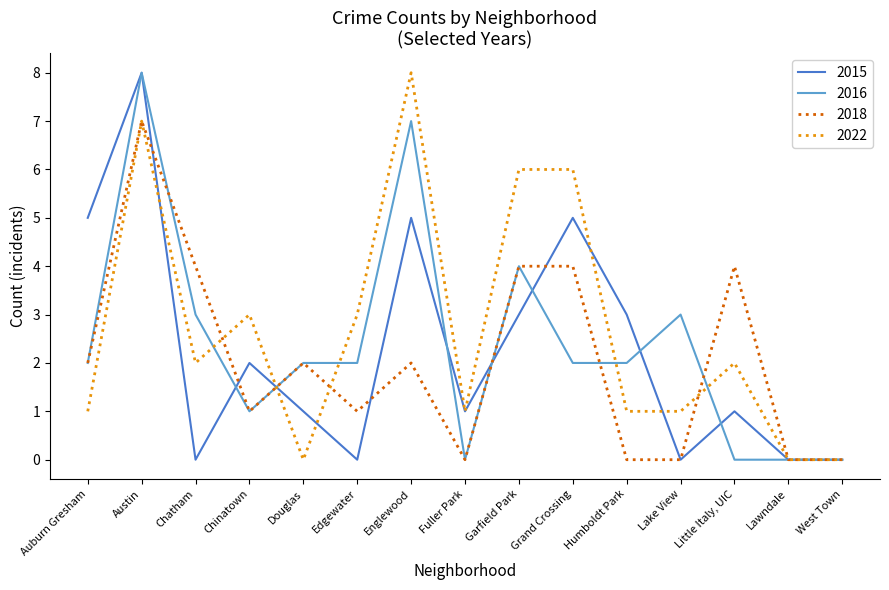

Where is the first local maximum for 2016?

Austin